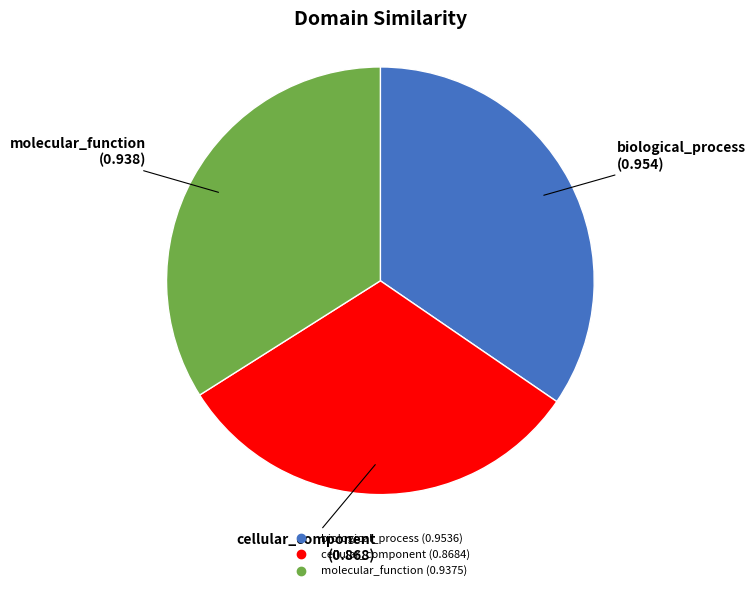

The biological_process slice represents 35% of the pie. True or false?

True